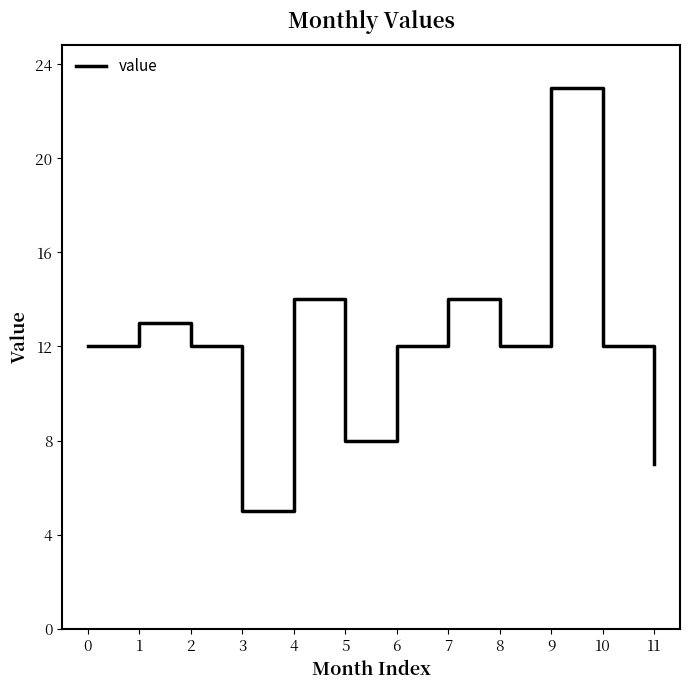

At which category does the chart reach its minimum across all series?

3